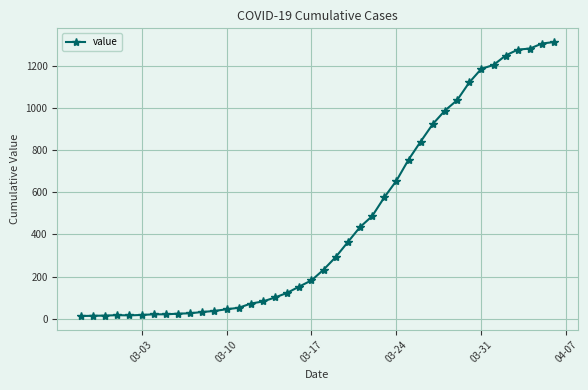

What is the sum of all values?

18590